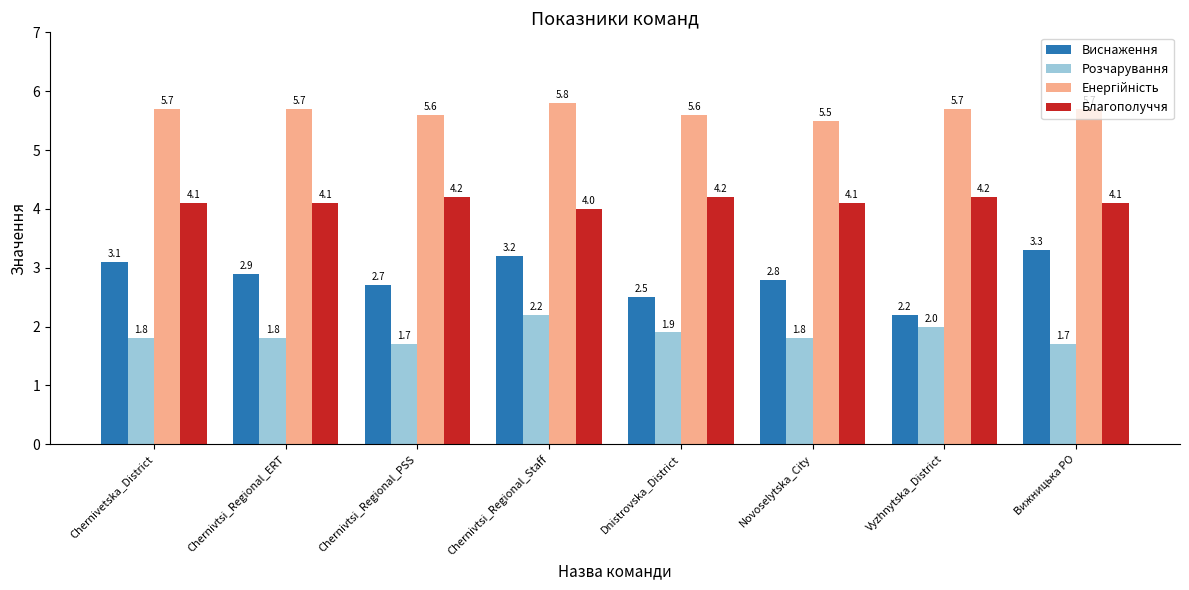

What is the total value across all series at Chernivtsi_Regional_ERT?

14.5